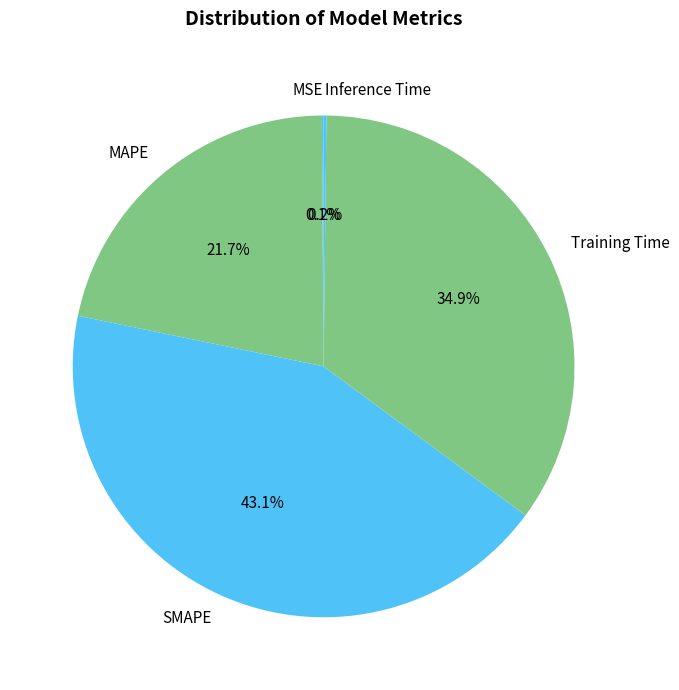

What is the largest slice in the pie chart?

SMAPE